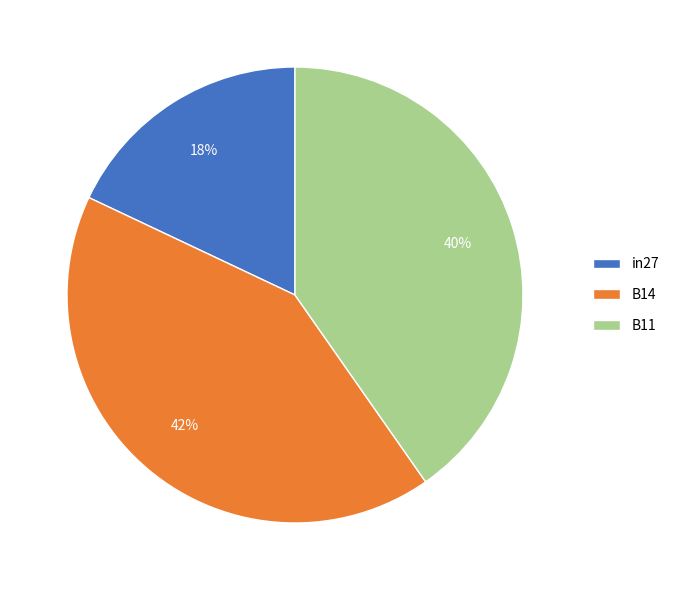

How many segments does this pie chart have?

3